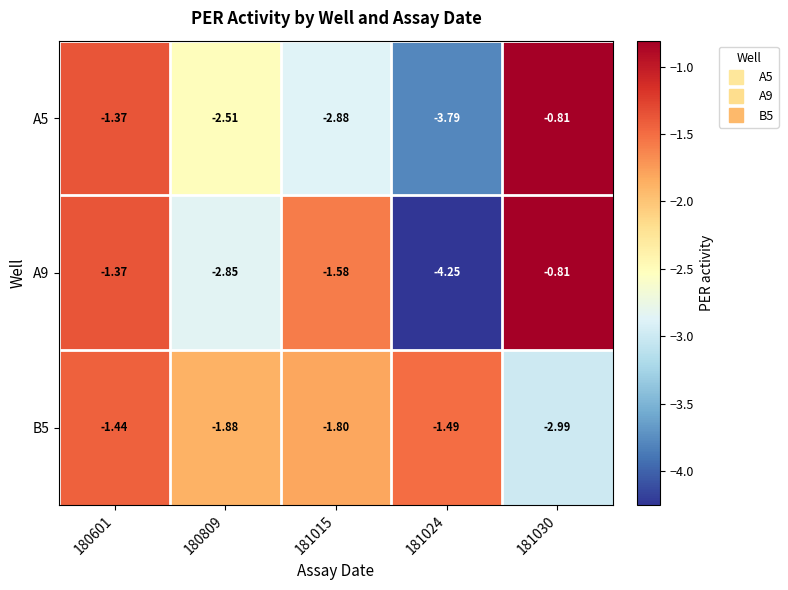

Which series has the widest spread of values?

A9